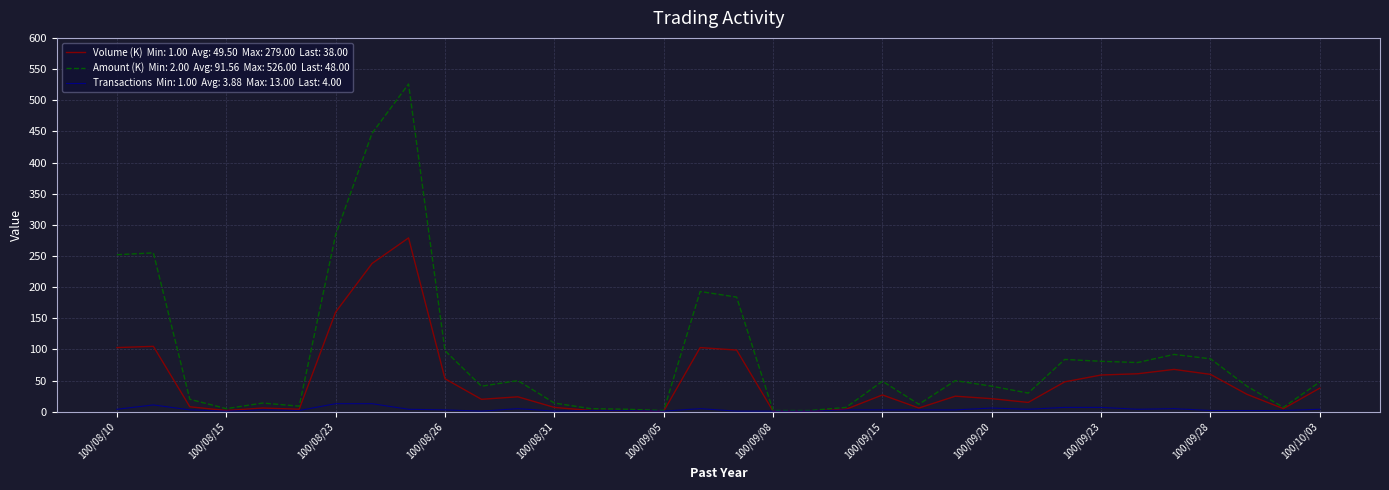

What is the maximum value shown in the chart?

526